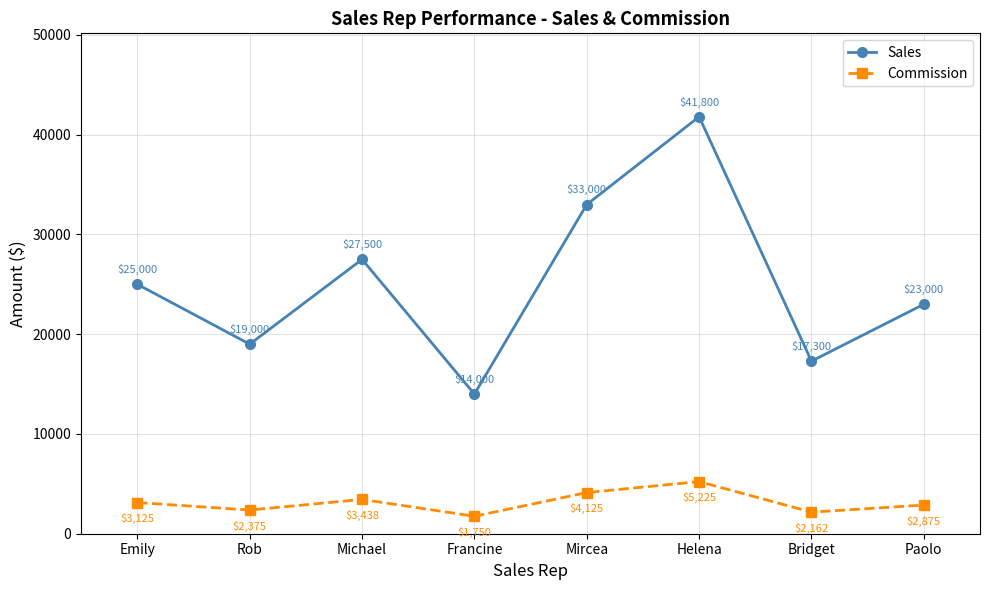

Is it true that Sales equals 19000.0 at Rob?

True